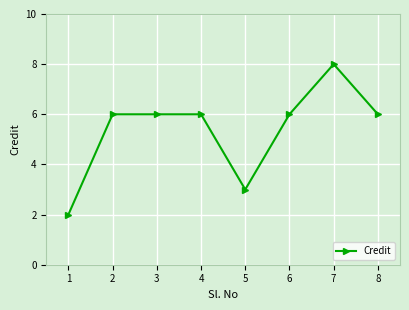

What is the greatest value displayed?

8